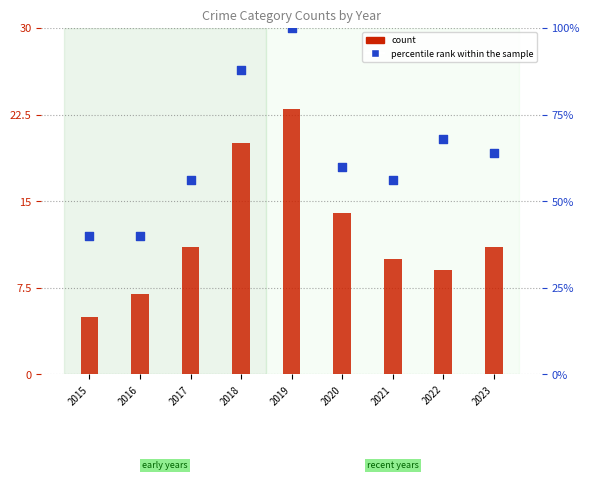

At which category is the sum across all series the highest?

2019